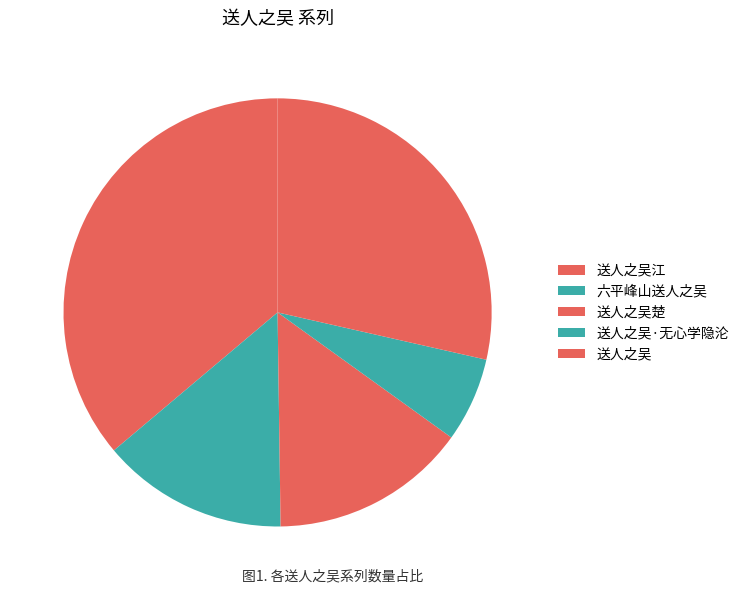

What is the largest slice in the pie chart?

送人之吴江